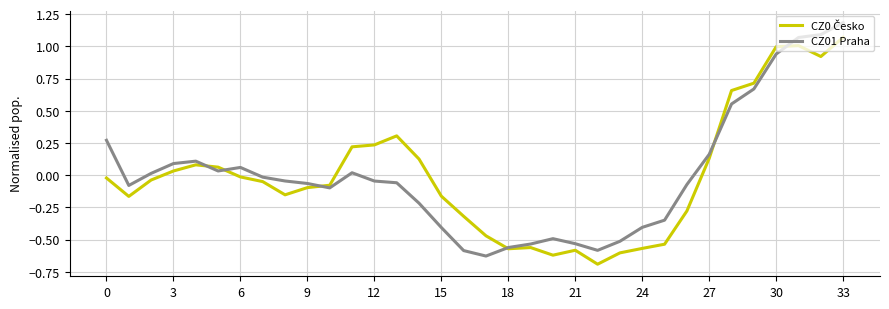

Which series has the widest spread of values?

CZ01 Praha